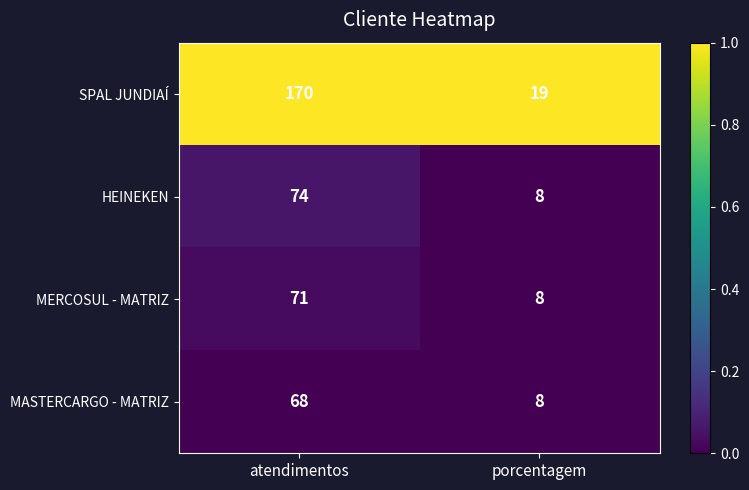

Which series has the widest spread of values?

SPAL JUNDIAÍ